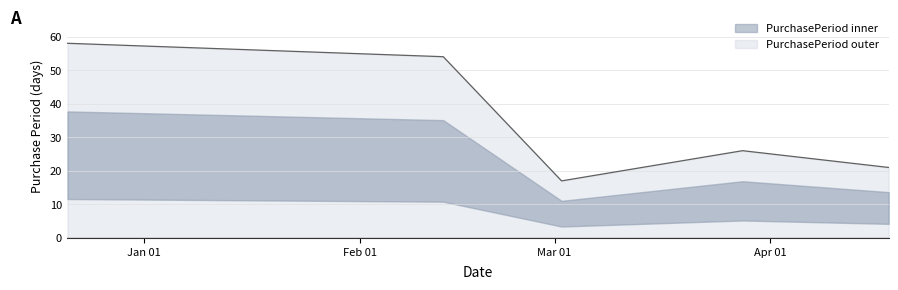

What is the label of the 2nd point from the right?

2017-03-28